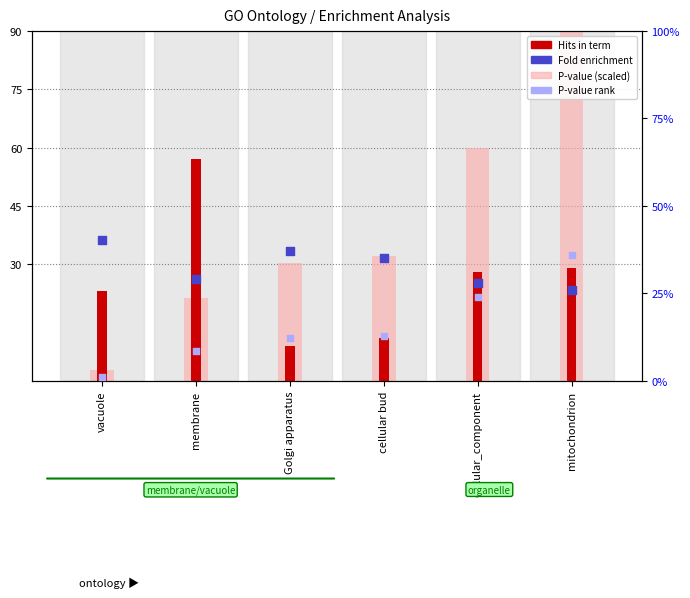

Which series has the largest Y range (max minus min)?

P-value (scaled)